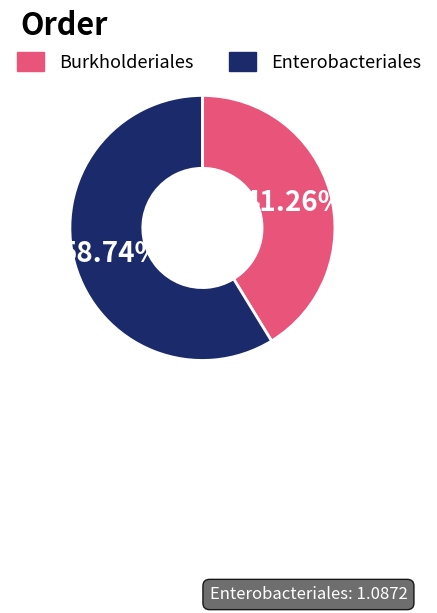

Which slice represents more than half of the pie?

Enterobacteriales